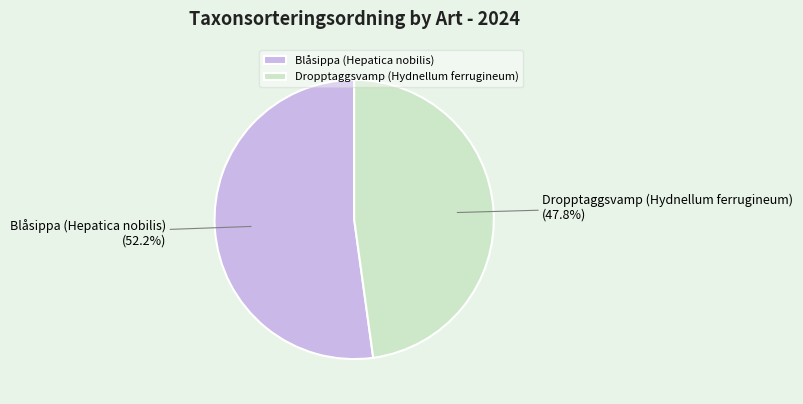

What percentage is the Blåsippa (Hepatica nobilis) slice, to the nearest percent?

52%